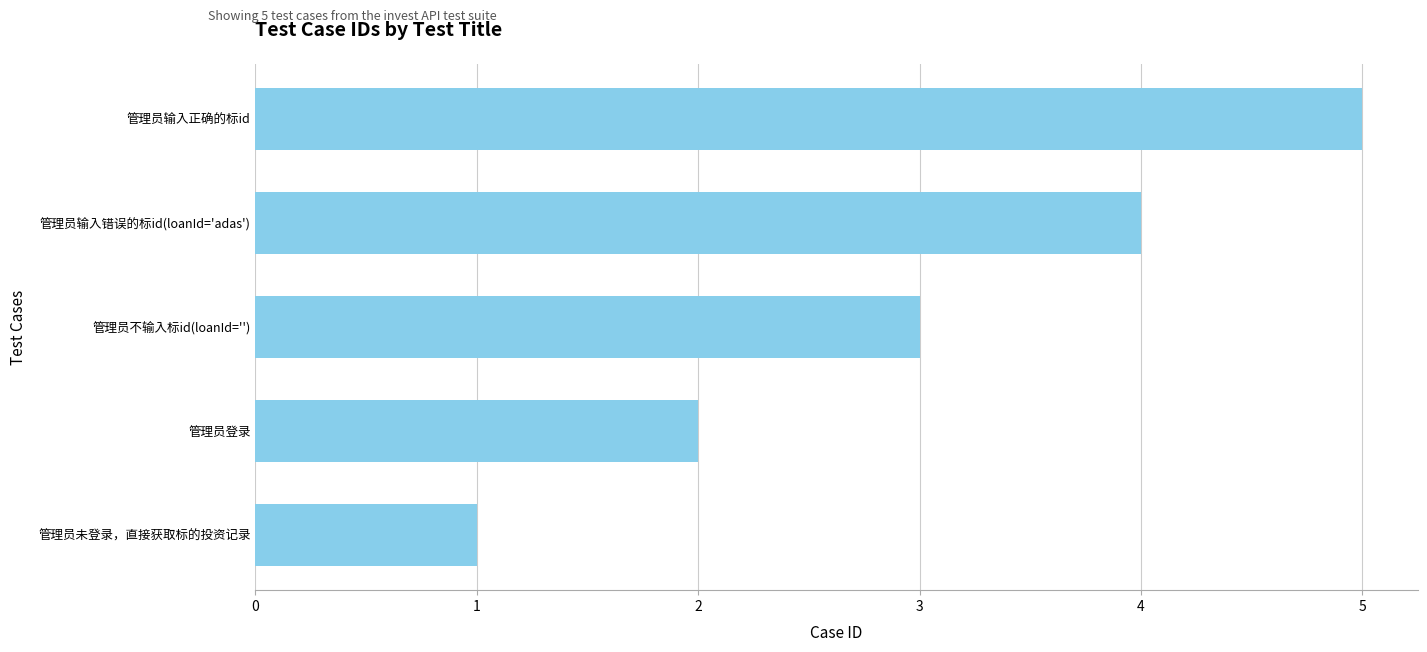

At which label is the value closest to 3?

管理员不输入标id(loanId='')